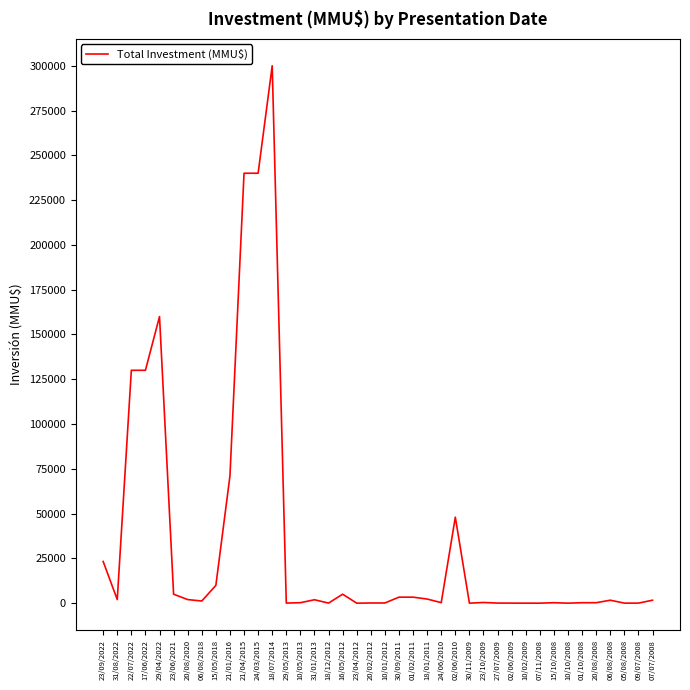

Is it true that the value at 21/04/2015 is 240000?

True